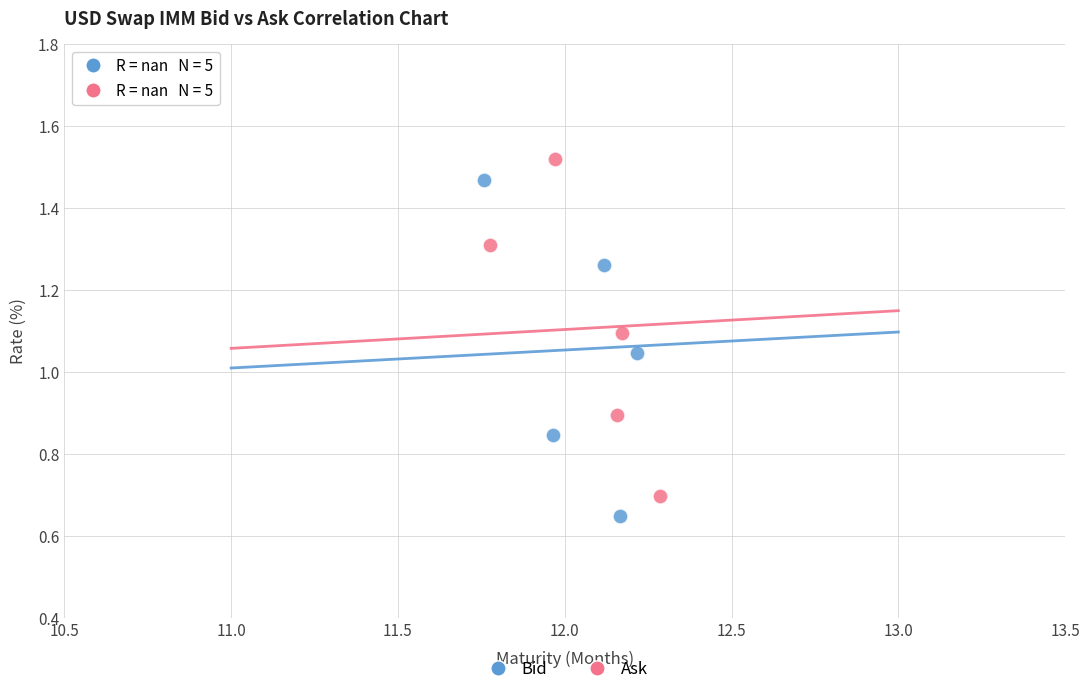

Which series reaches the minimum Y coordinate?

Bid